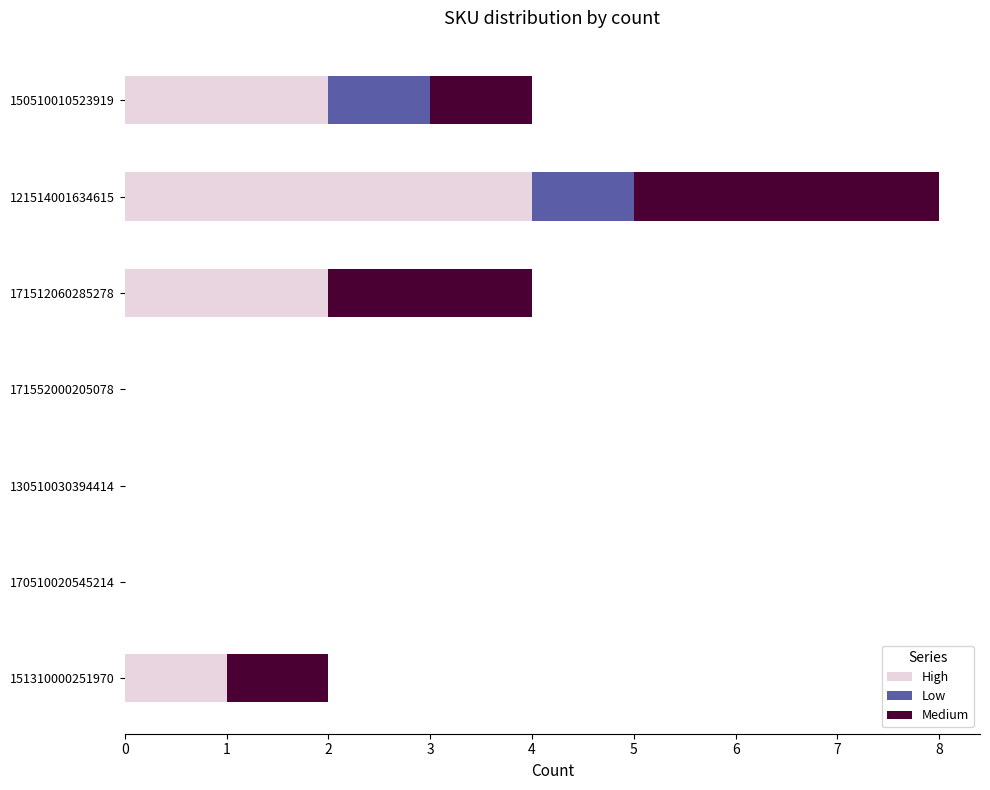

What are all the series names shown in the legend?

High, Low, Medium